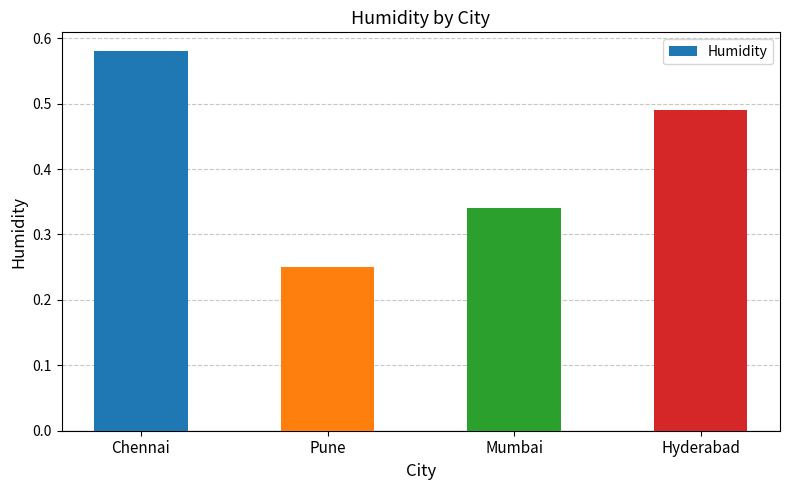

How many bars are there in total?

4